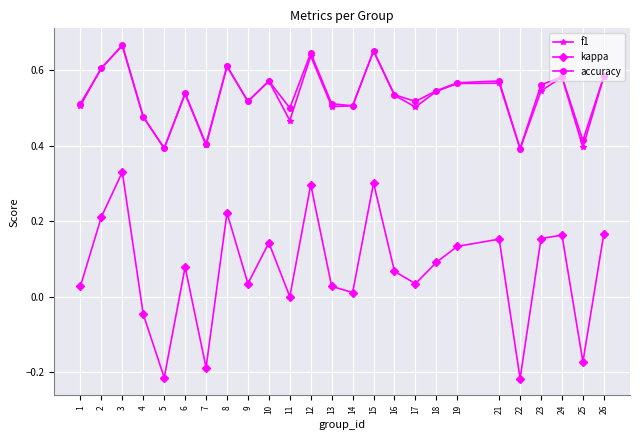

Does the chart display data point markers on the line(s)?

Yes